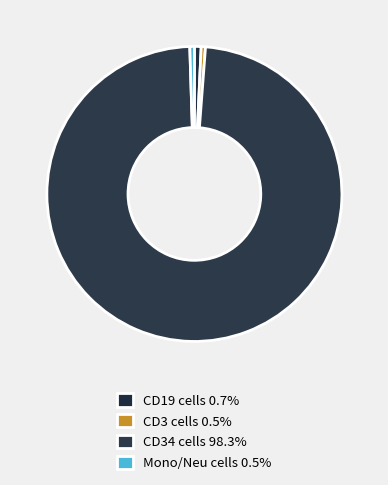

How many segments does this pie chart have?

4